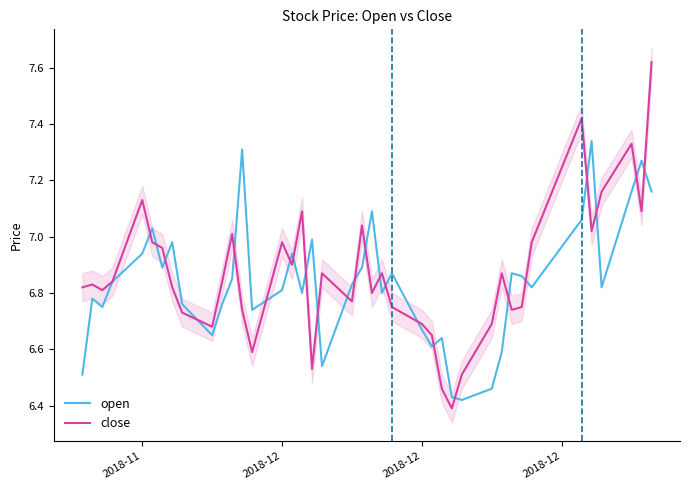

True or false: close has more than 0 interior local peaks.

True